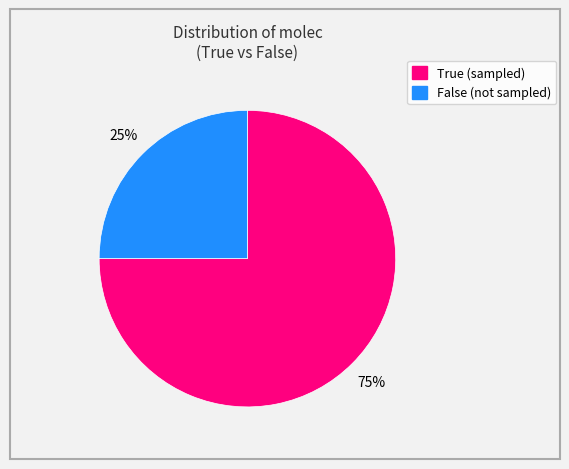

Count the number of slices in the pie.

2